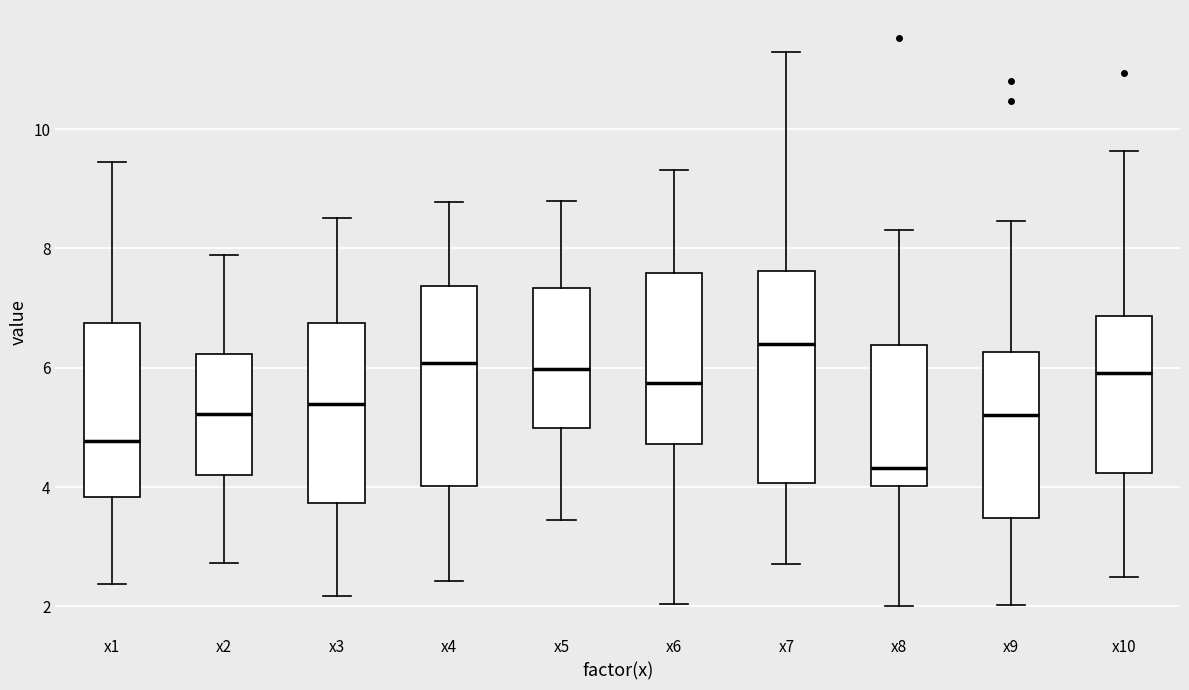

Which box's median line is the highest?

x7